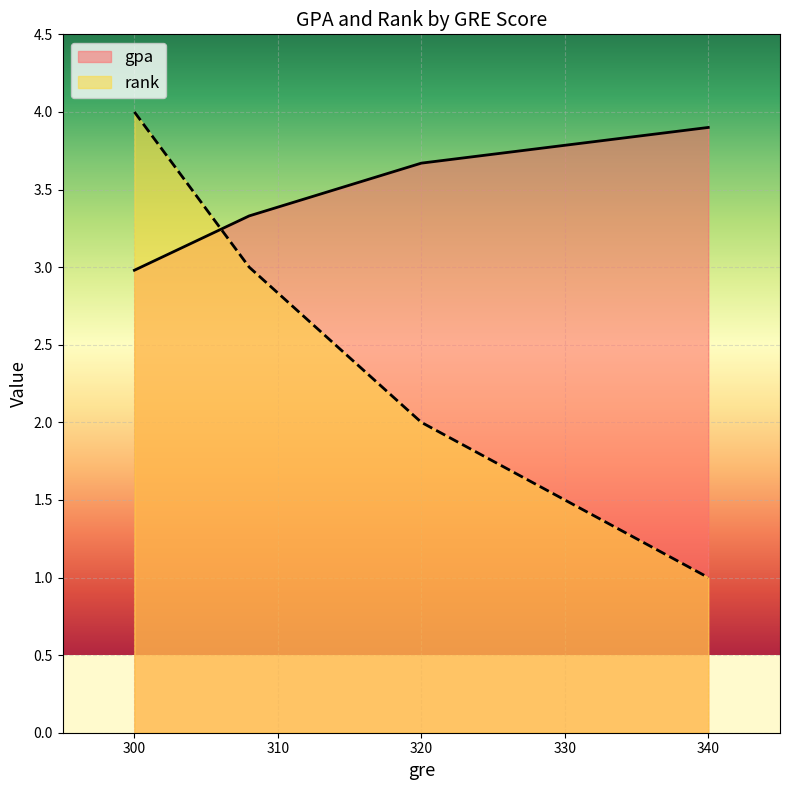

What is the total value across all series at 320?

5.7